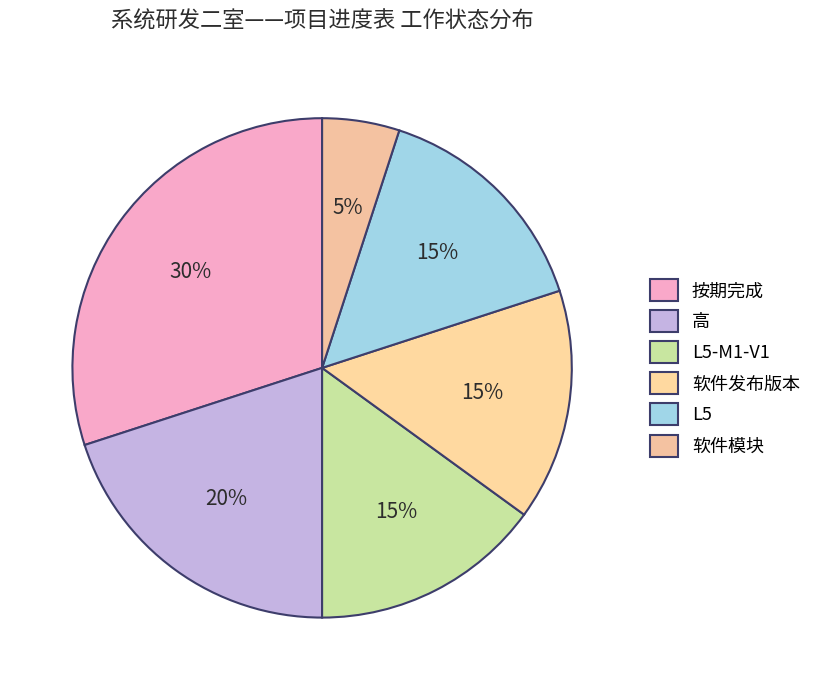

How many segments does this pie chart have?

6